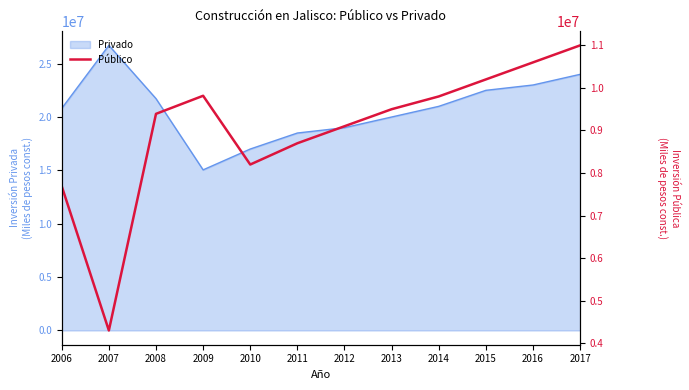

List the labels in order of value, smallest first.

2007, 2006, 2010, 2011, 2012, 2008, 2013, 2014, 2009, 2015, 2016, 2017